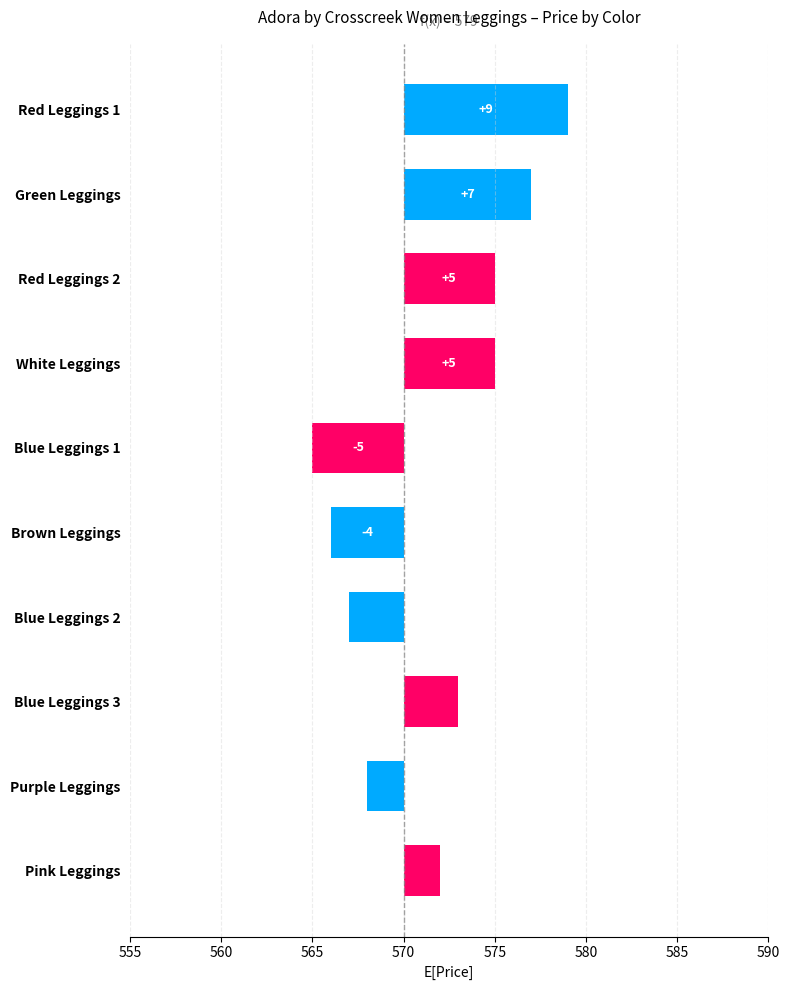

Reading left to right, list all the values displayed in this chart.

9	7	5	5	-5	-4	-3	3	-2	2